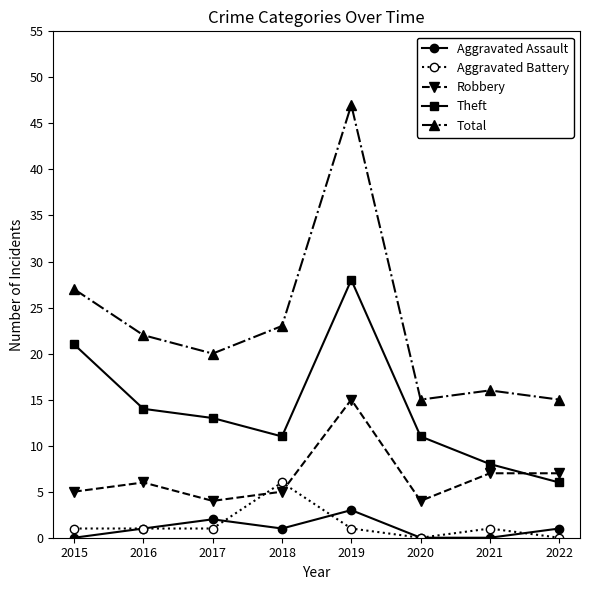

Which series has the widest spread of values?

Total